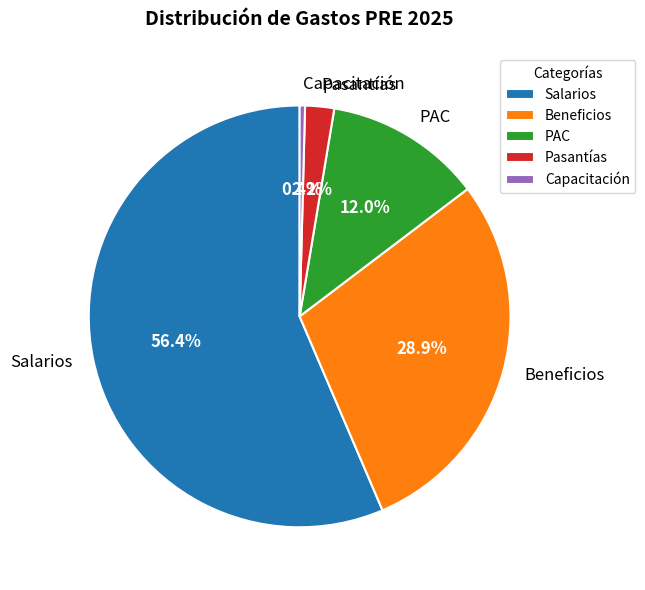

Which has a higher value, Salarios or Beneficios?

Salarios